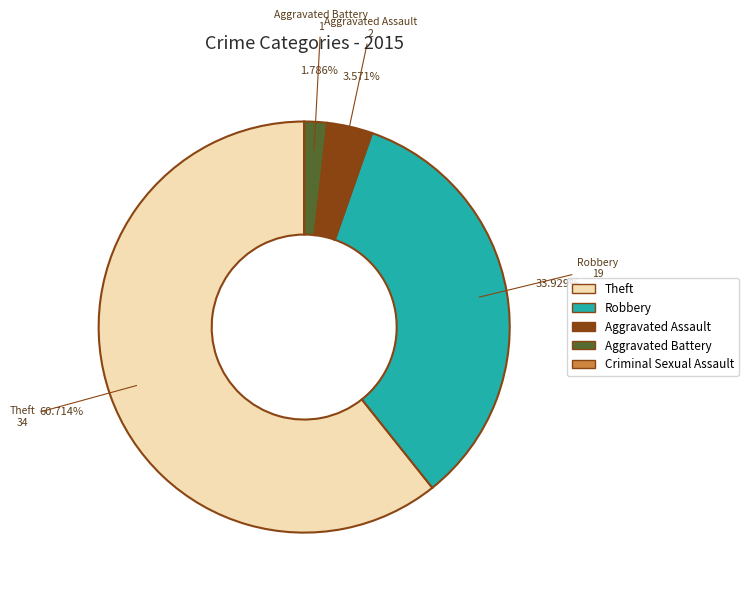

What is the ratio of the value at Aggravated Battery to the value at Aggravated Assault?

0.5